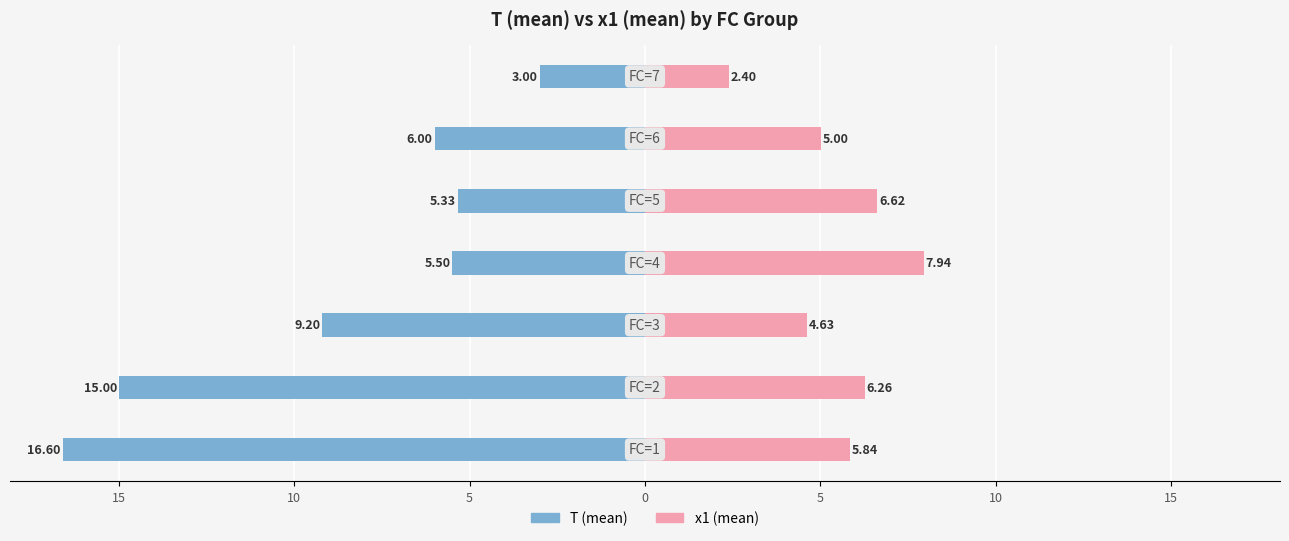

Reading left to right, transcribe all the data shown in this chart.

T (mean): -16.6	-15.0	-9.2	-5.5	-5.3	-6.0	-3.0
x1 (mean): 5.8	6.3	4.6	7.9	6.6	5.0	2.4